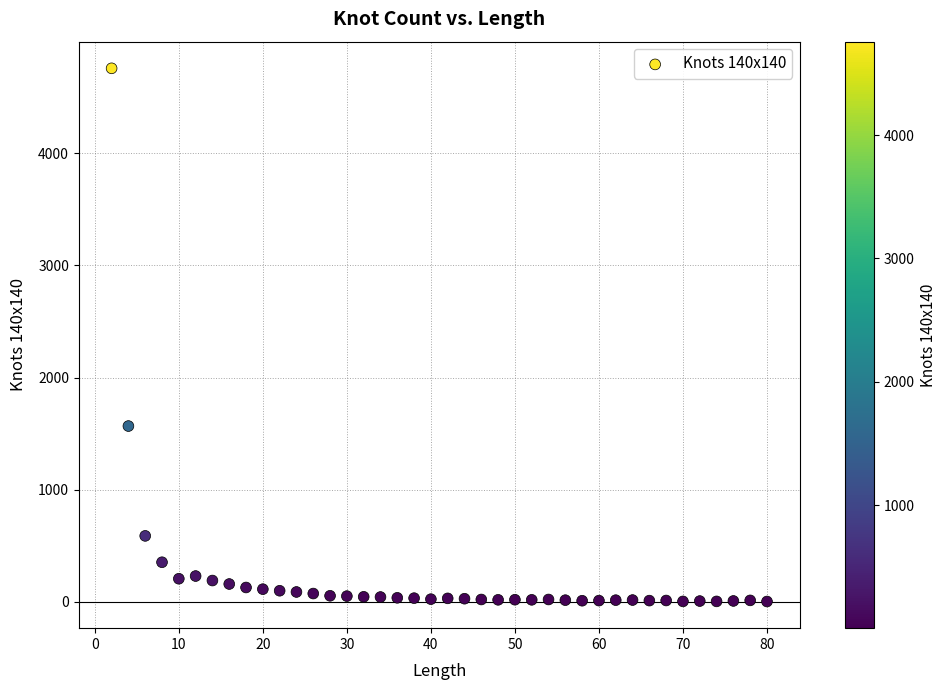

What is the range of X values (max minus min)?

78